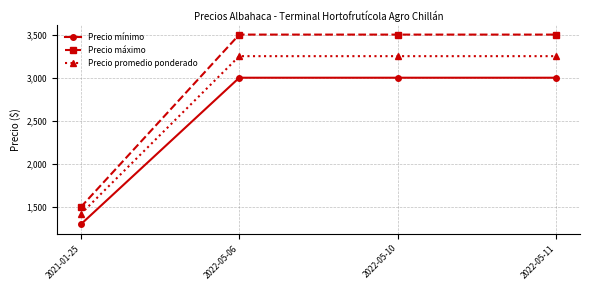

Is the value of Precio mínimo at 2022-05-06 greater than the value of Precio promedio ponderado at 2022-05-06?

No